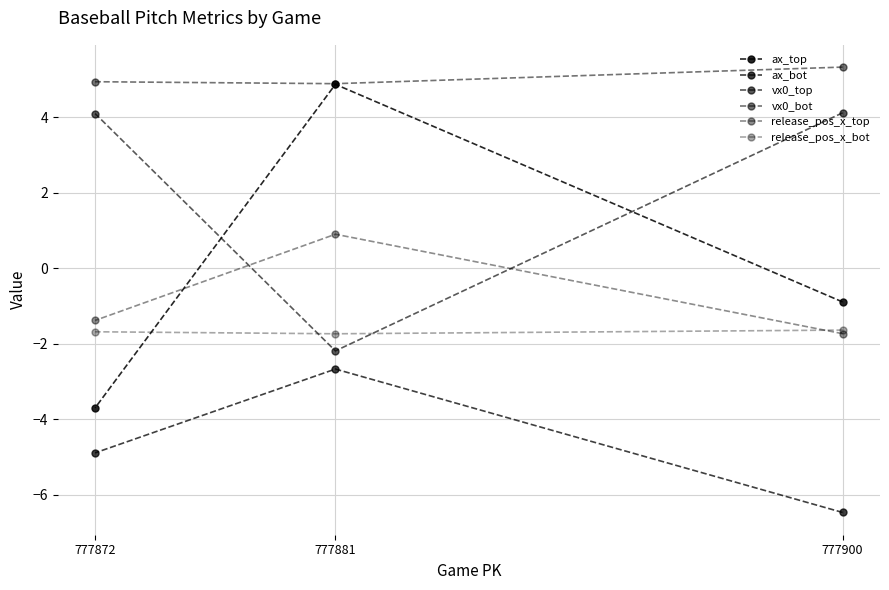

At which label is release_pos_x_bot closest to -1?

777900